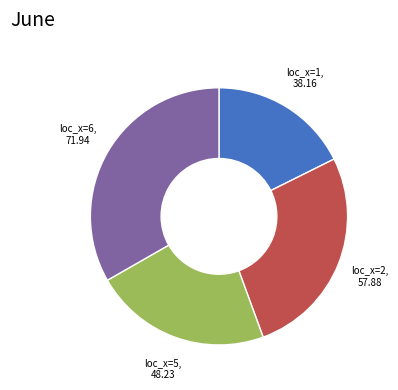

Count the number of slices in the pie.

4